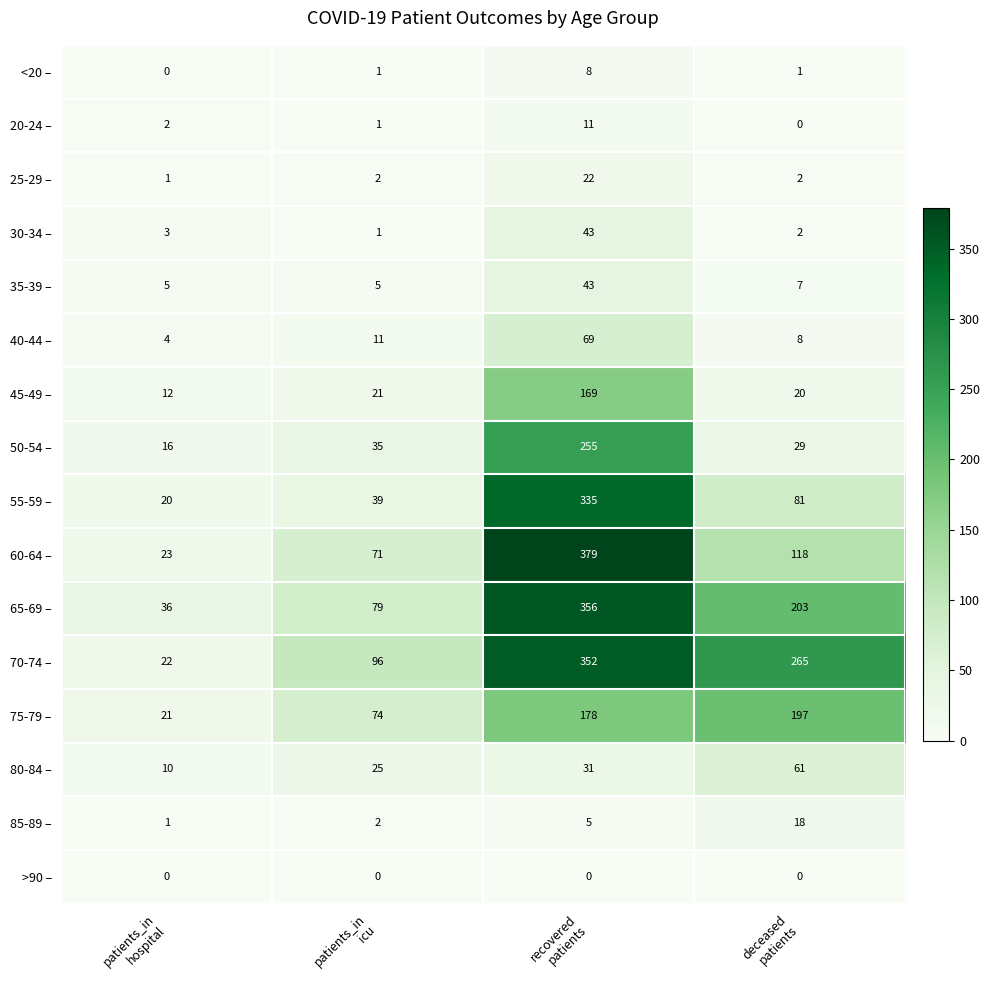

What is the sum of all 65-69 – values?

674